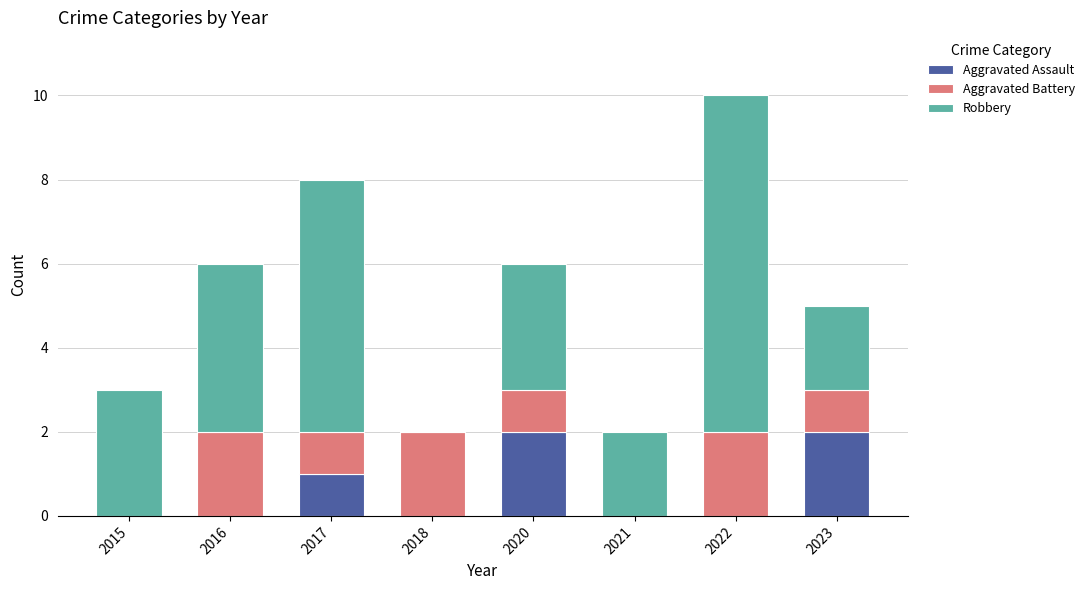

Is it true that Aggravated Assault equals 1 at 2023?

False